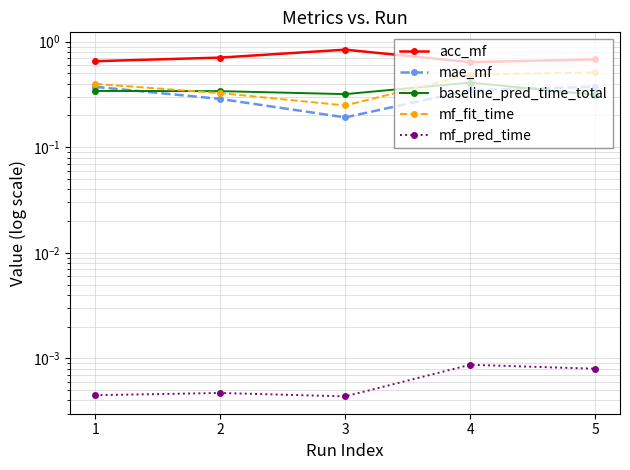

What is the average value of the mf_fit_time series?

0.4